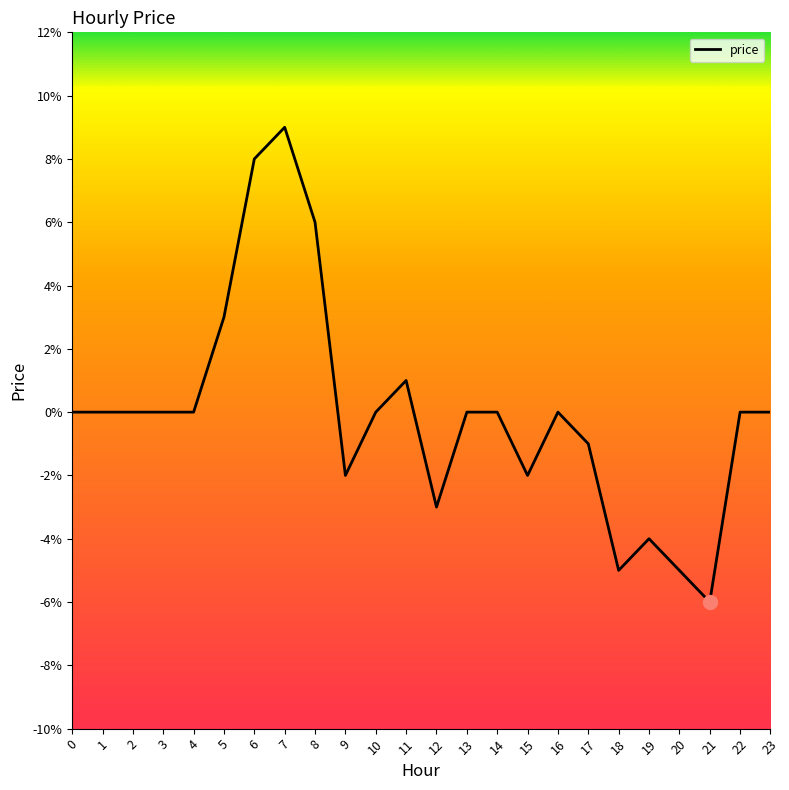

Is this an area chart (filled region under the line)?

No